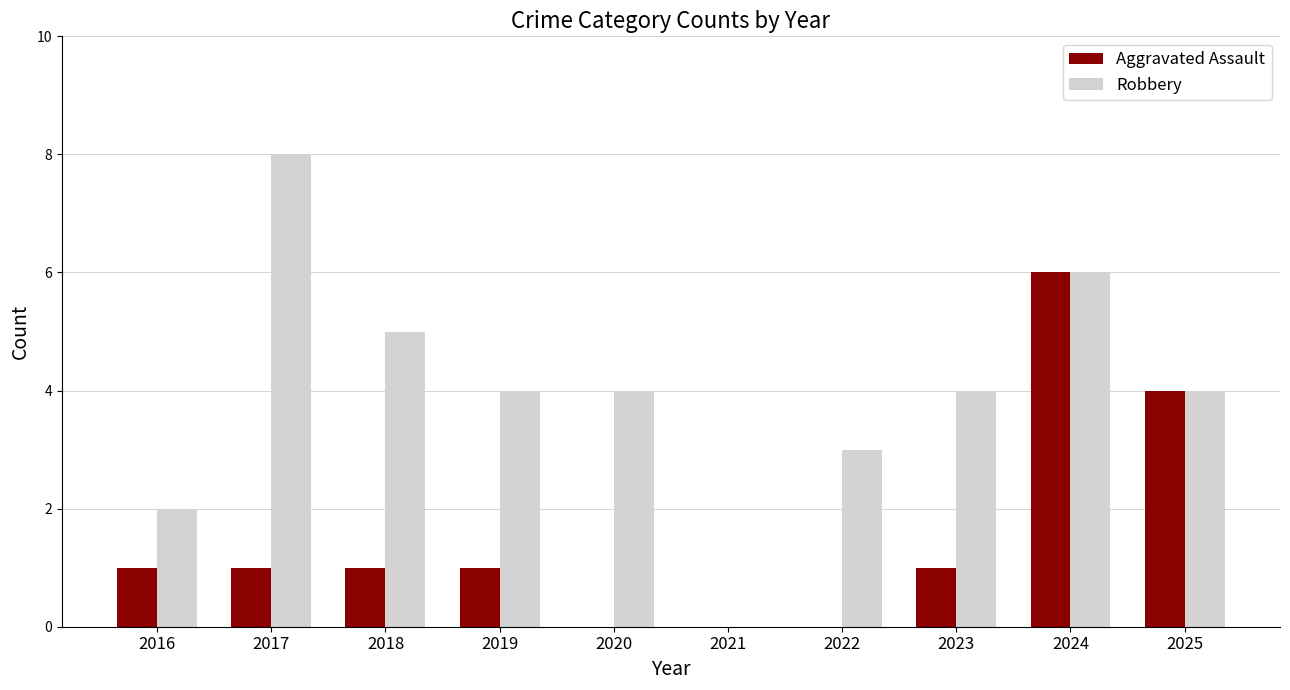

Reading right to left, extract all data points from this chart.

Aggravated Assault: 2025=4	2024=6	2023=1	2022=0	2021=0	2020=0	2019=1	2018=1	2017=1	2016=1
Robbery: 2025=4	2024=6	2023=4	2022=3	2021=0	2020=4	2019=4	2018=5	2017=8	2016=2